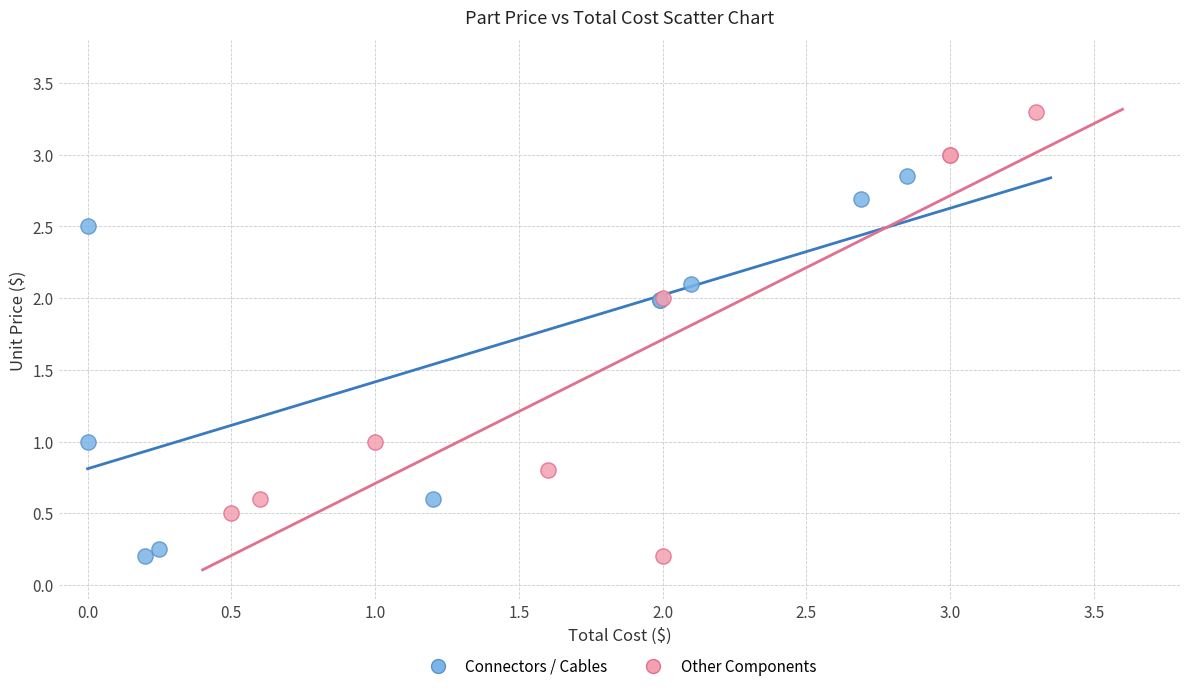

Which series has the widest spread of Y values?

Other Components